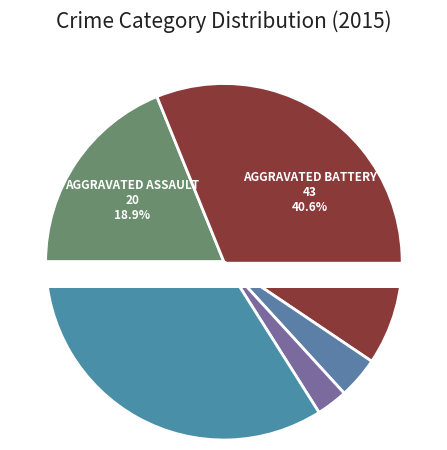

True or false: Homicide accounts for 3% of the total.

True